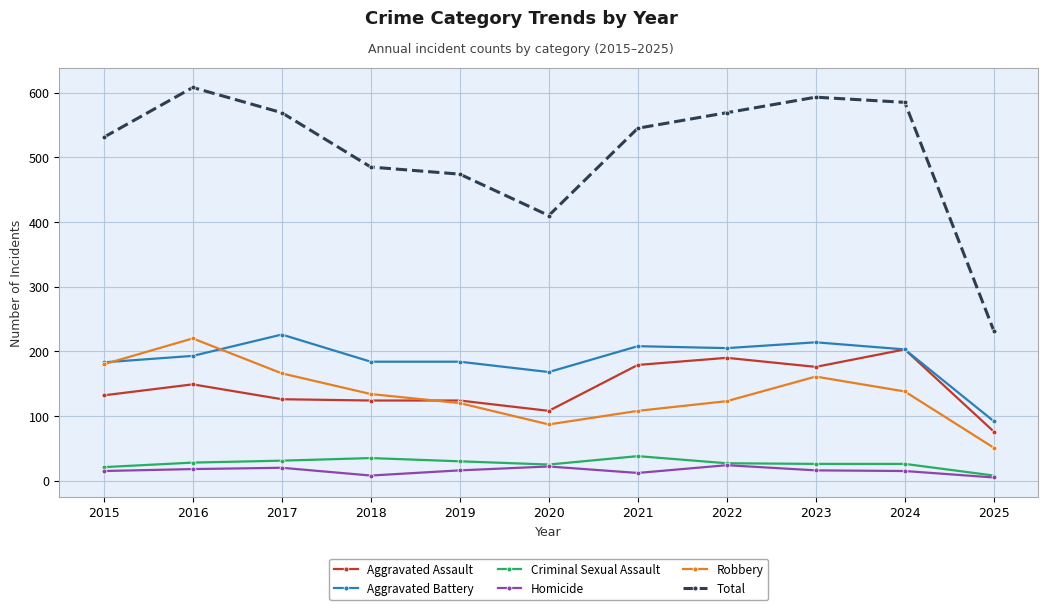

How many data points in Robbery are less than 134?

5